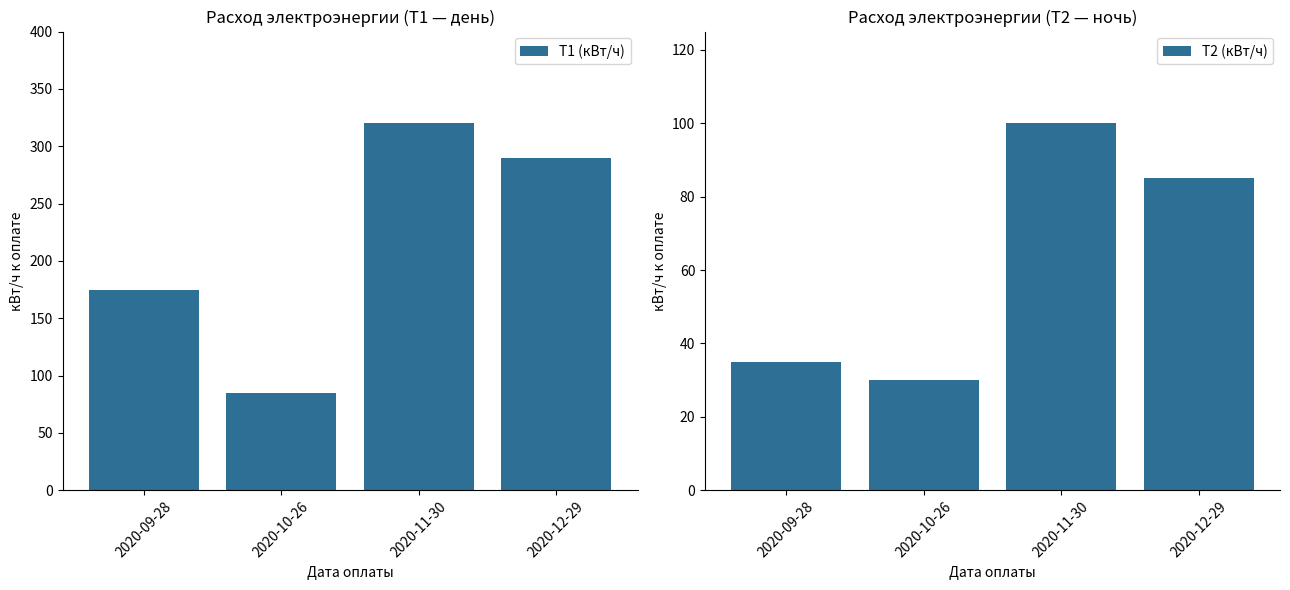

What is the label of the 2nd bar from the left?

2020-10-26